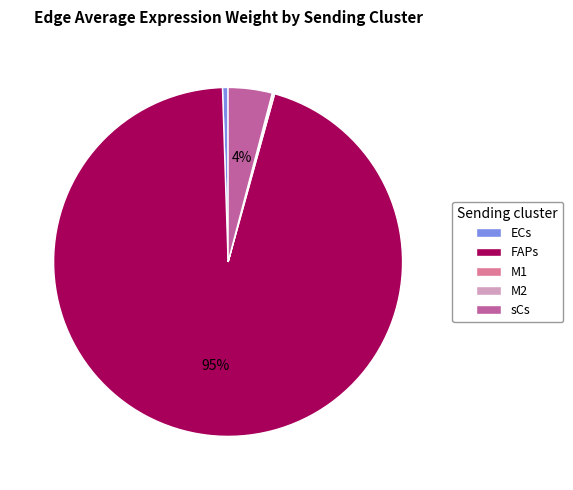

Which has a higher value, FAPs or ECs?

FAPs